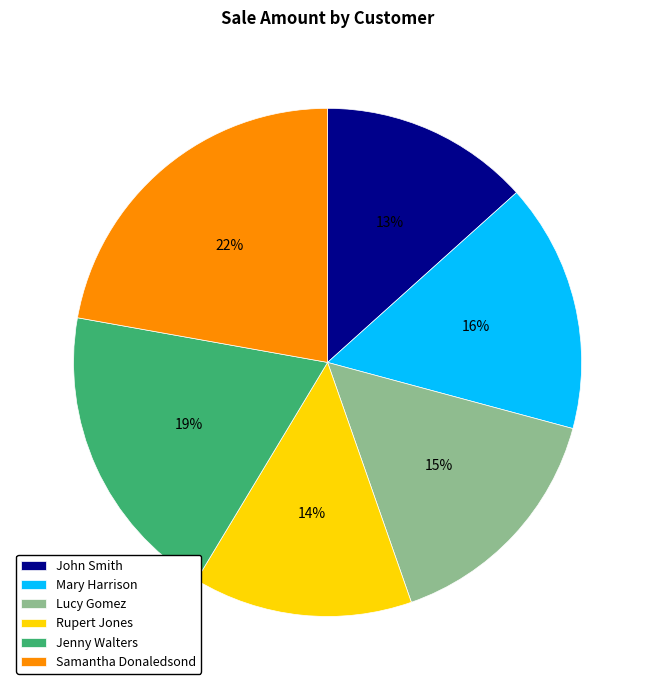

How many segments does this pie chart have?

6